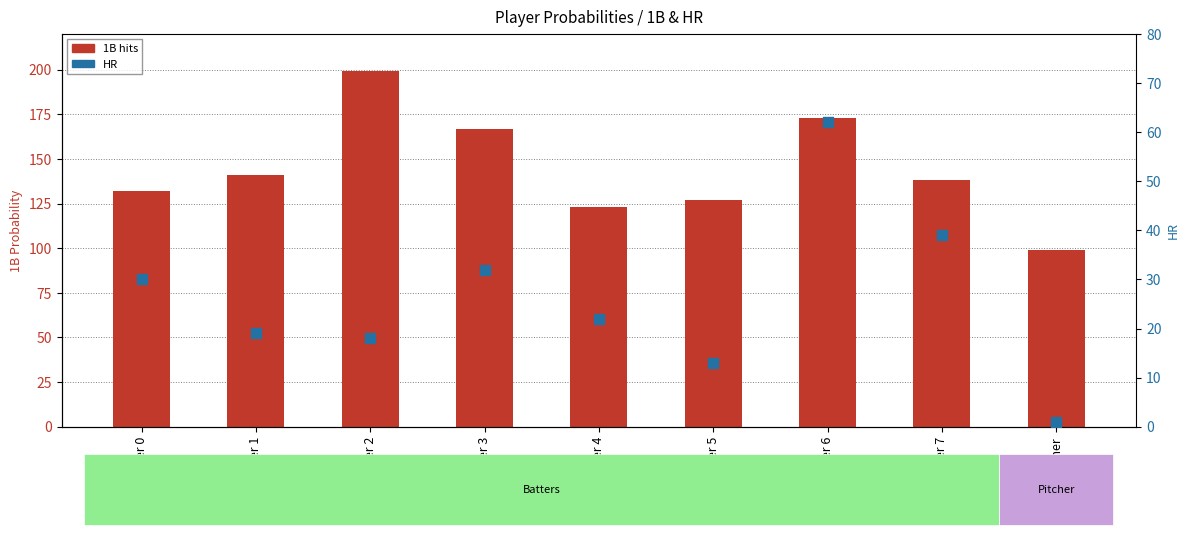

Which series reaches the minimum Y coordinate?

HR